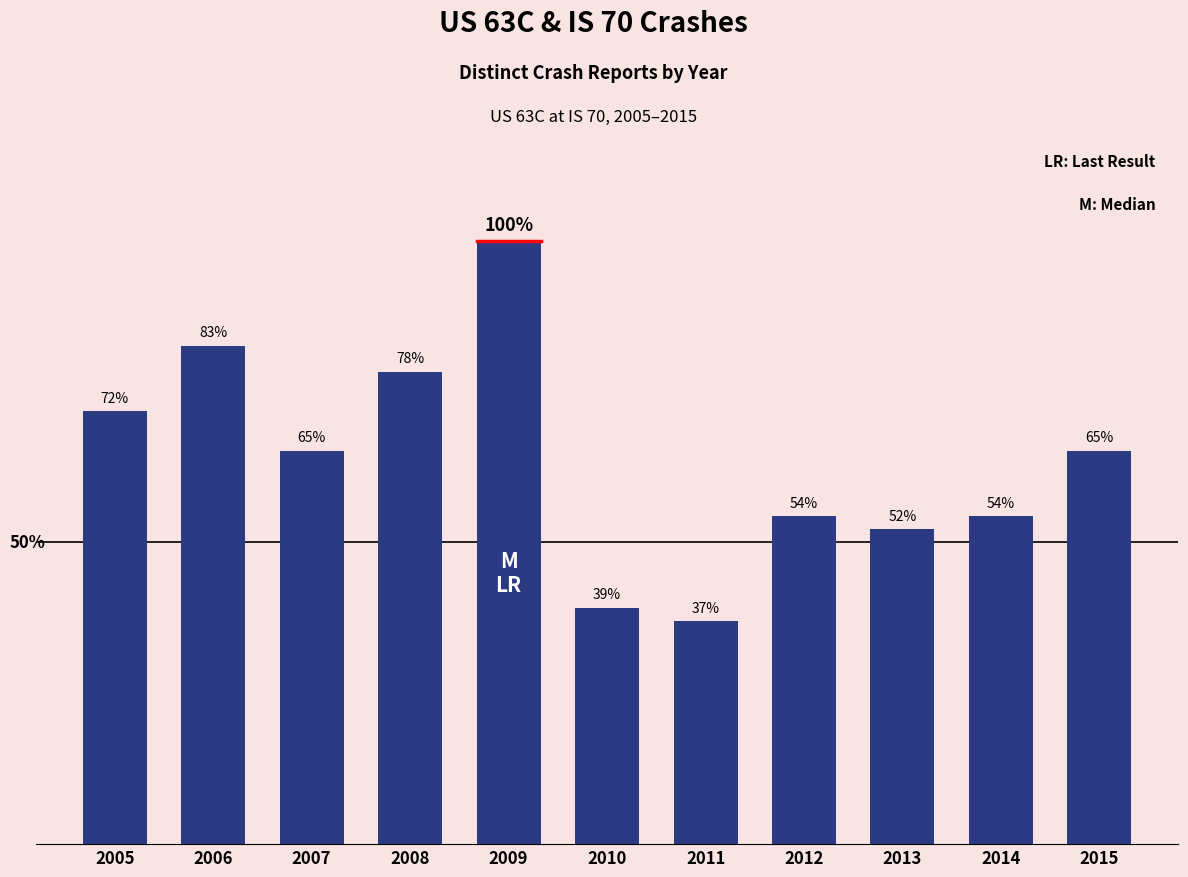

Does the chart contain any negative values?

No